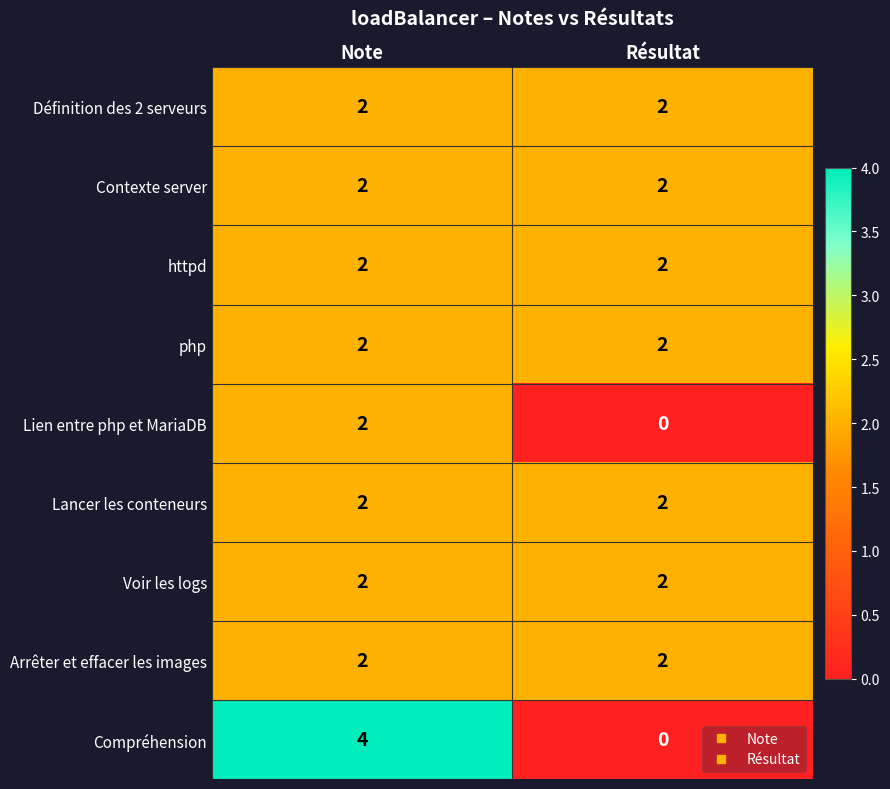

Between Note and Résultat, which series saw the biggest shift?

Compréhension